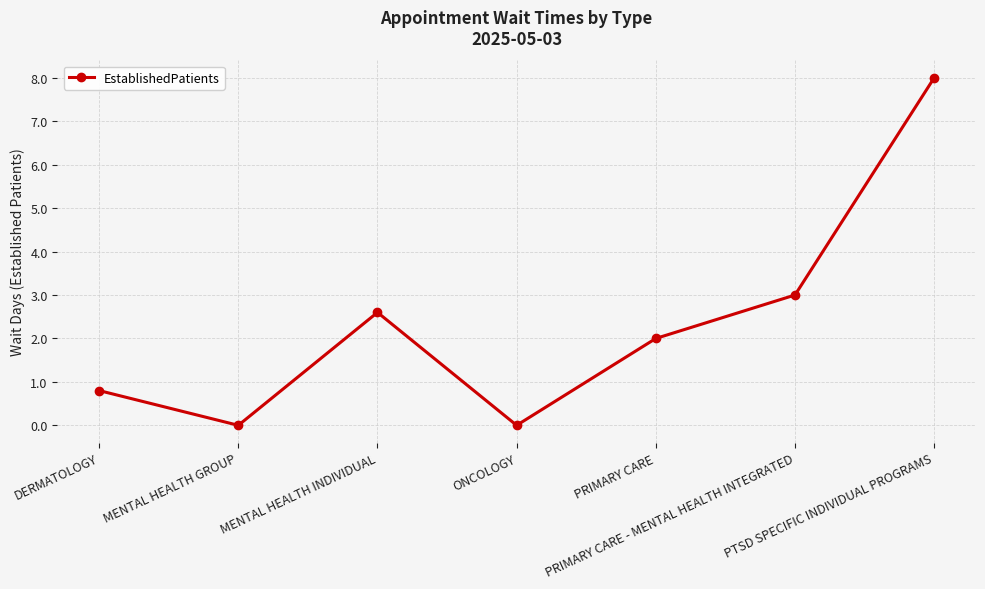

The value at PRIMARY CARE - MENTAL HEALTH INTEGRATED is 4.8. True or false?

False